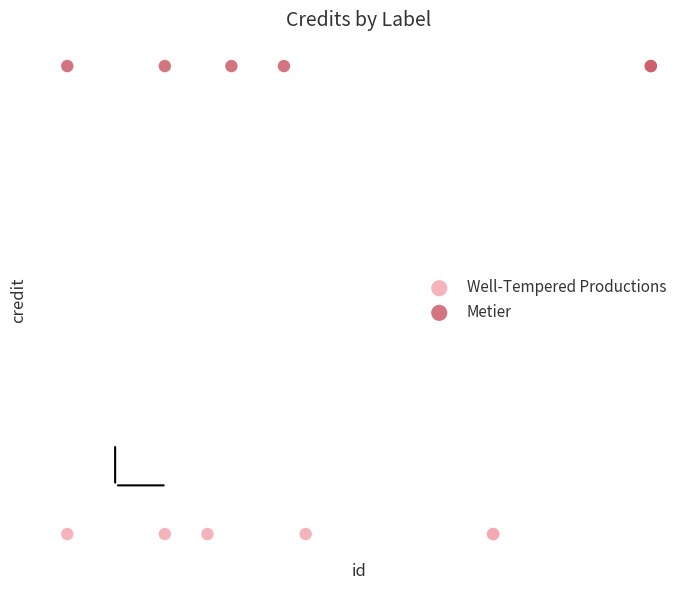

What are all the series names shown in the legend?

Well-Tempered Productions, Metier